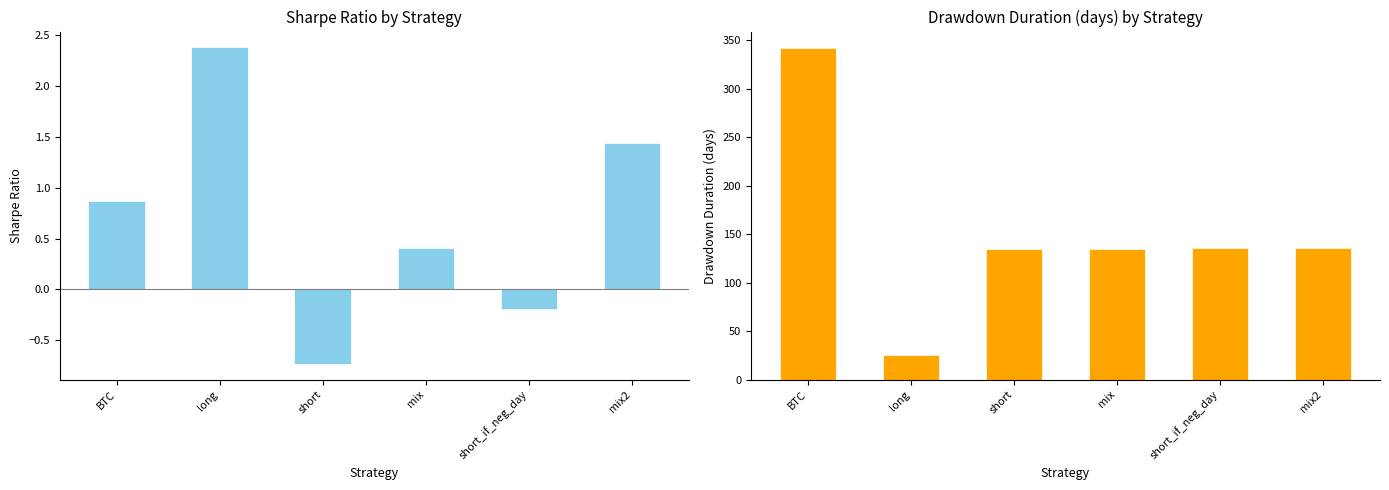

What is the difference between the maximum and minimum values in the sharpe series?

3.1